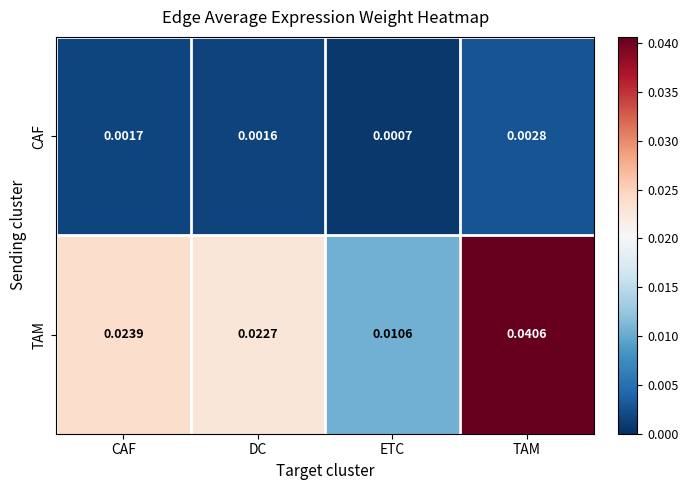

Which series has the widest spread of values?

TAM